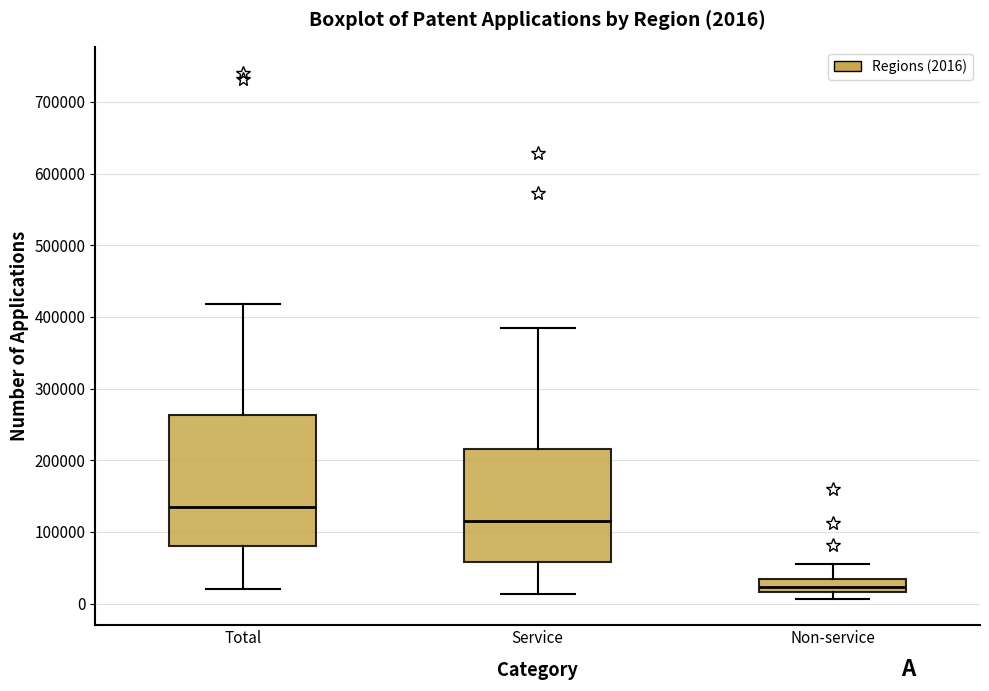

Which box's median line is the highest?

Total